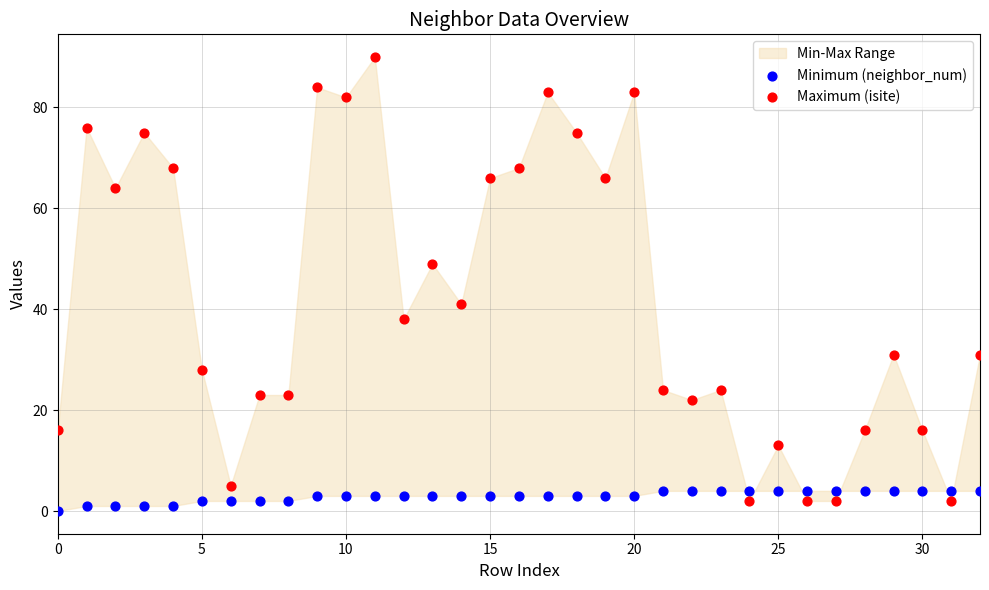

Which series has the widest spread of Y values?

Maximum (isite)